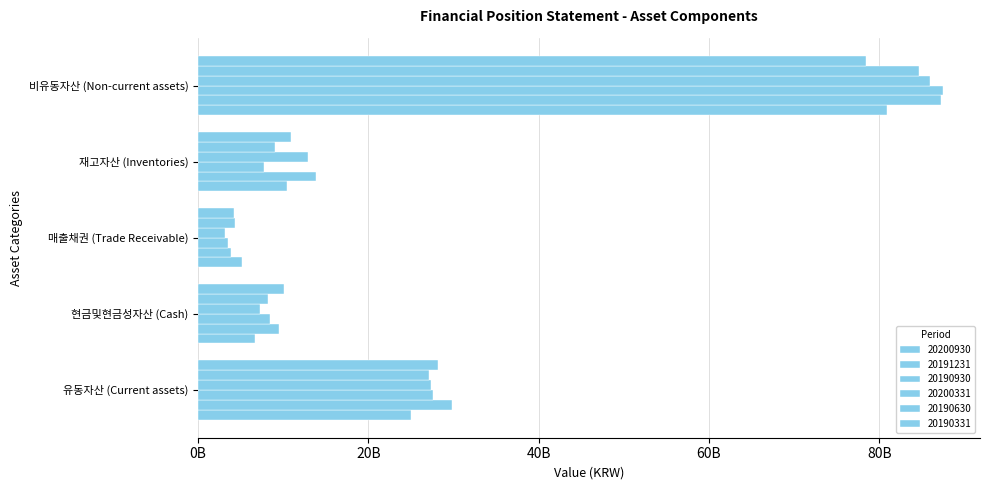

What is the label of the 4th bar from the left?

재고자산 (Inventories)